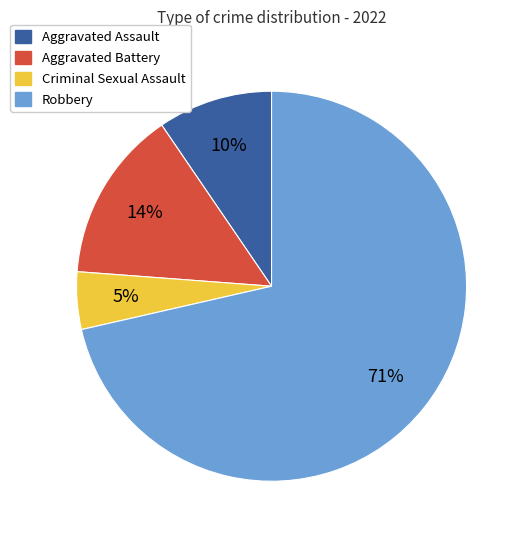

Between Aggravated Assault and Aggravated Battery, which is larger?

Aggravated Battery